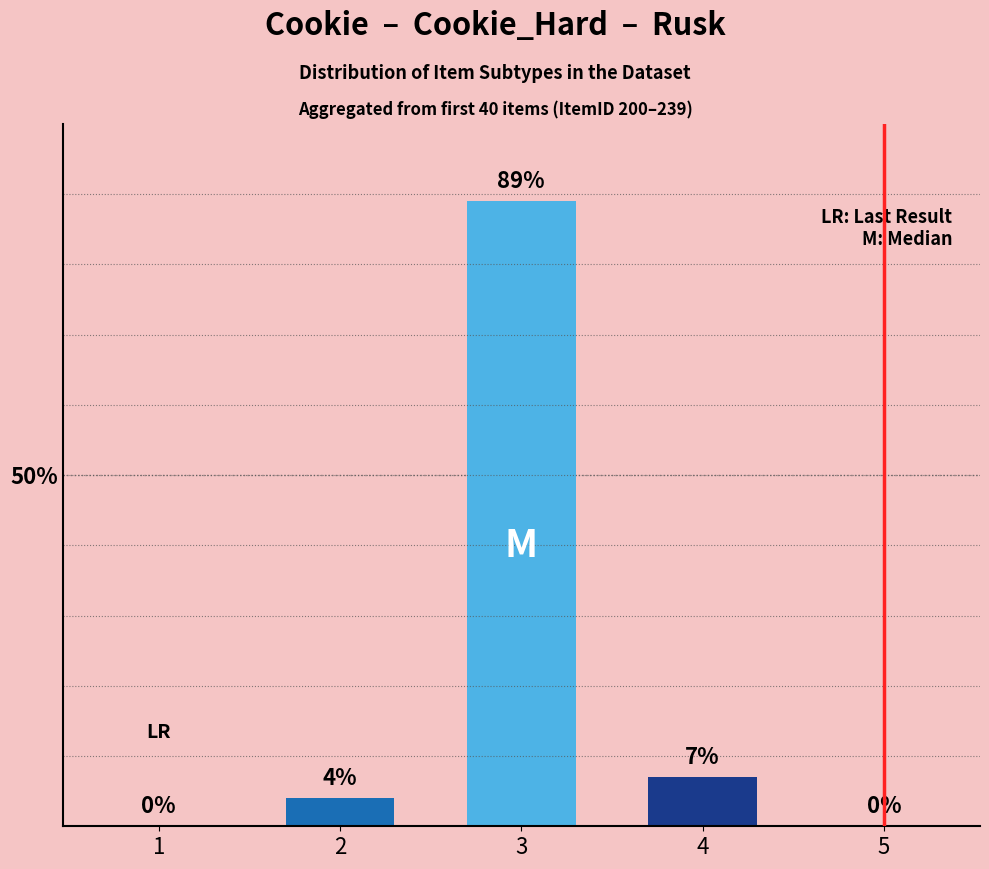

Which label corresponds to the largest value in the chart?

3